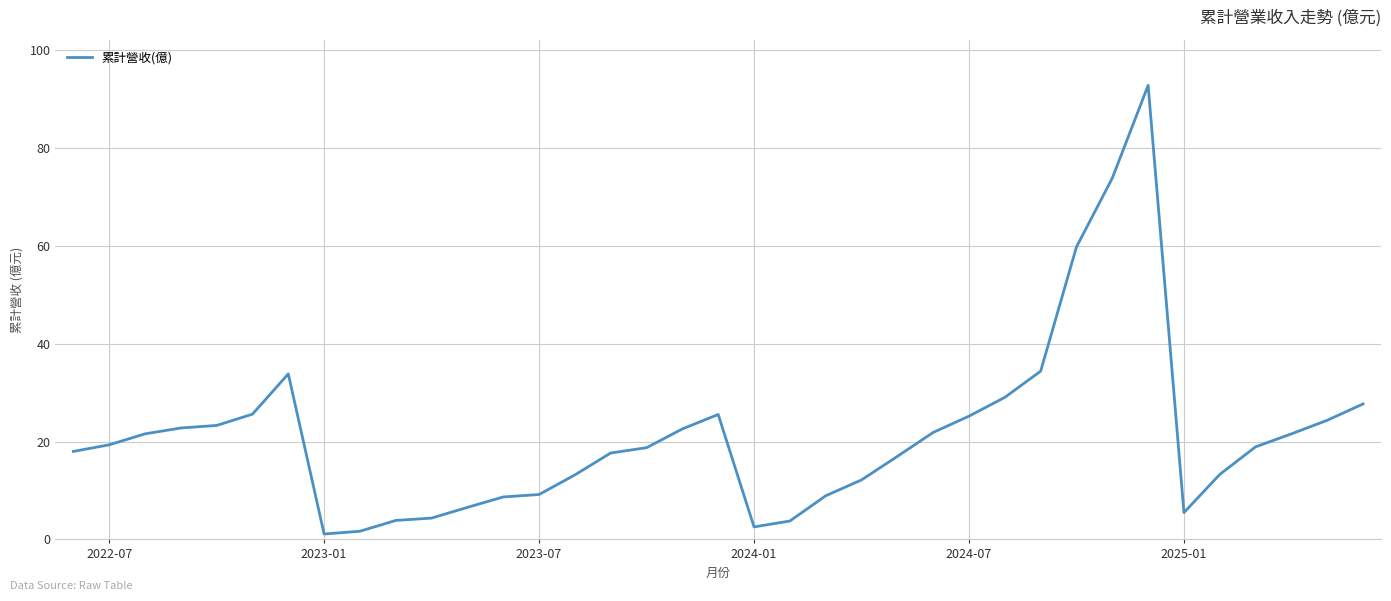

What is the greatest value displayed?

92.8